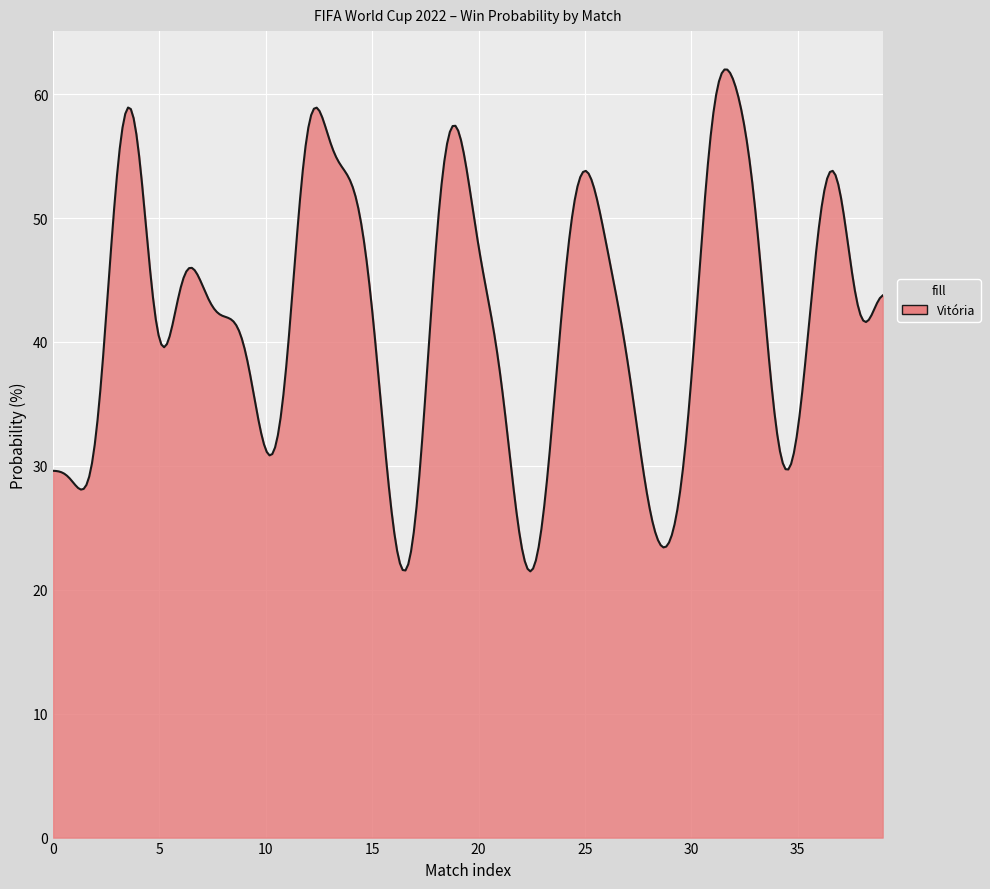

What is the maximum value shown in the chart?

62.0